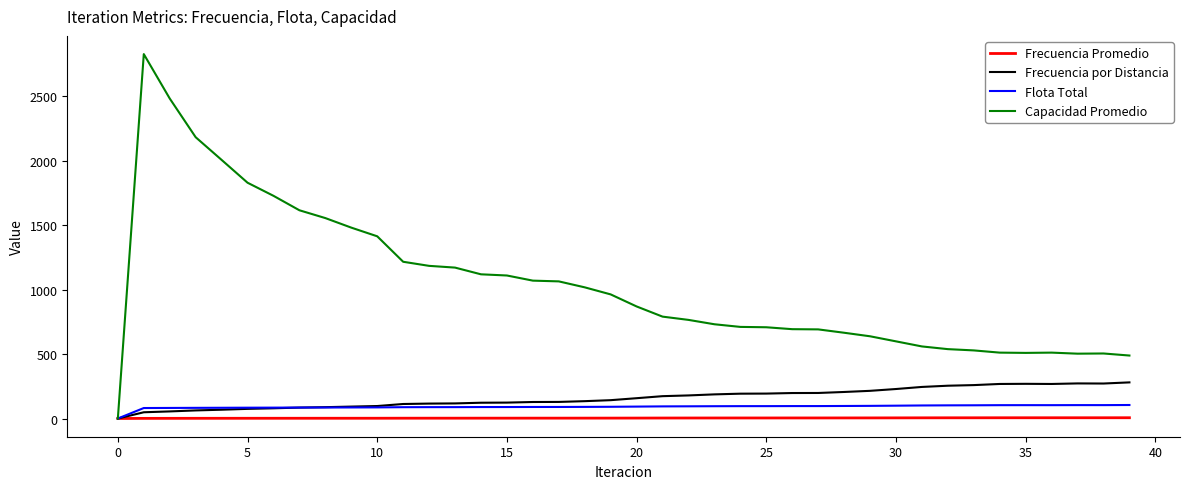

Which series has the widest spread of values?

Capacidad Promedio